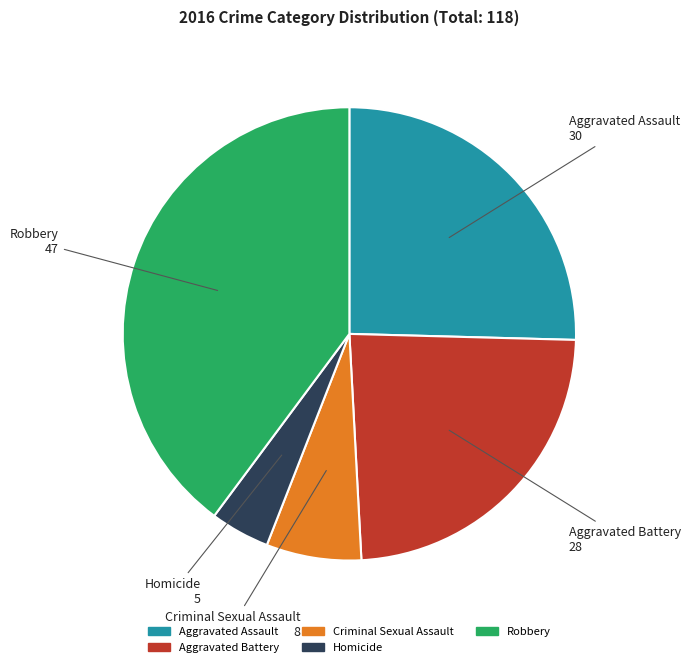

The Robbery slice represents 40% of the pie. True or false?

True